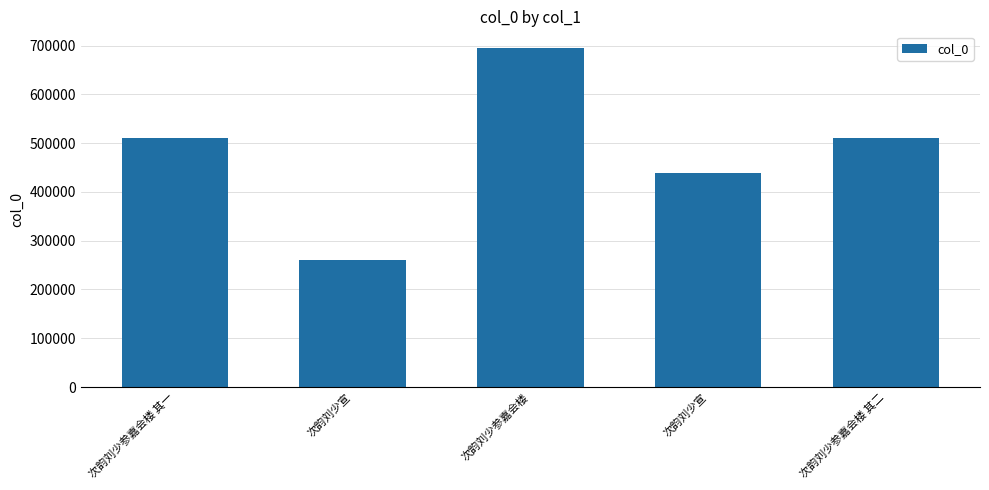

How many bars are there in total?

5